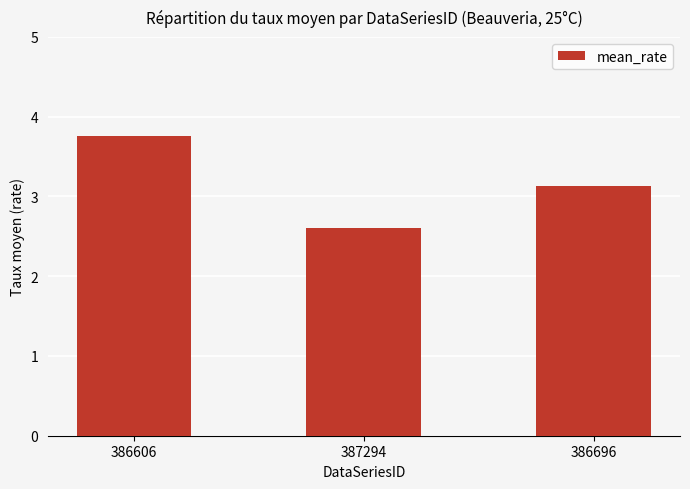

How many values are between 2 and 3?

1